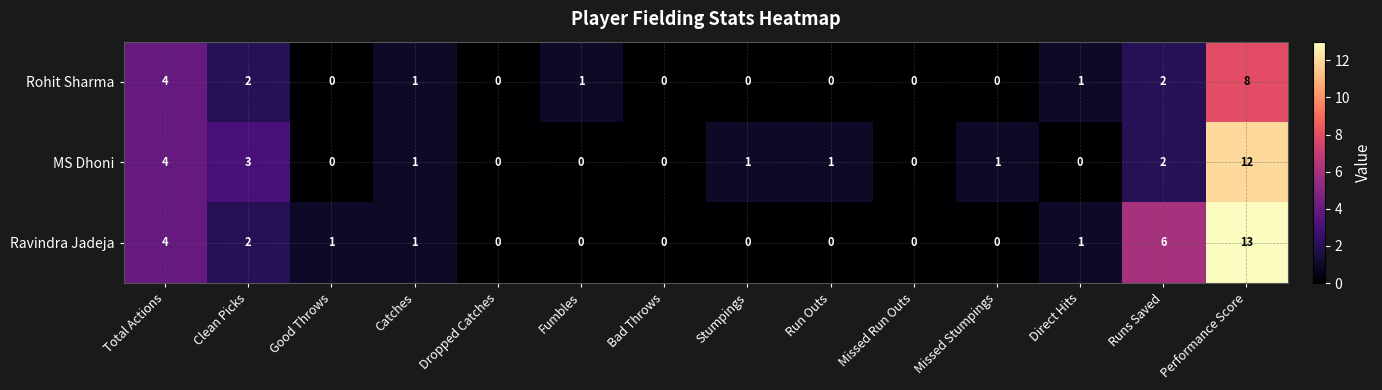

Which series has the widest spread of values?

Ravindra Jadeja